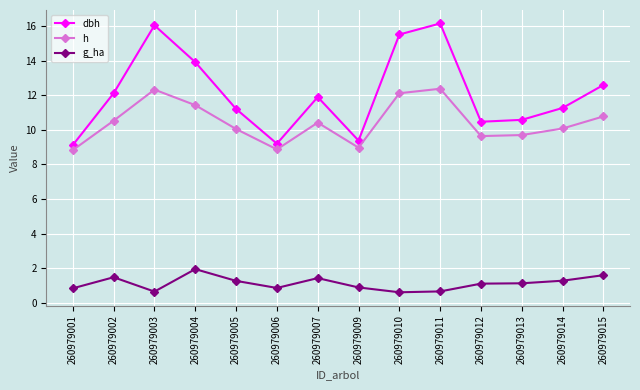

What is the difference between the g_ha values at 260979012 and 260979010?

0.5